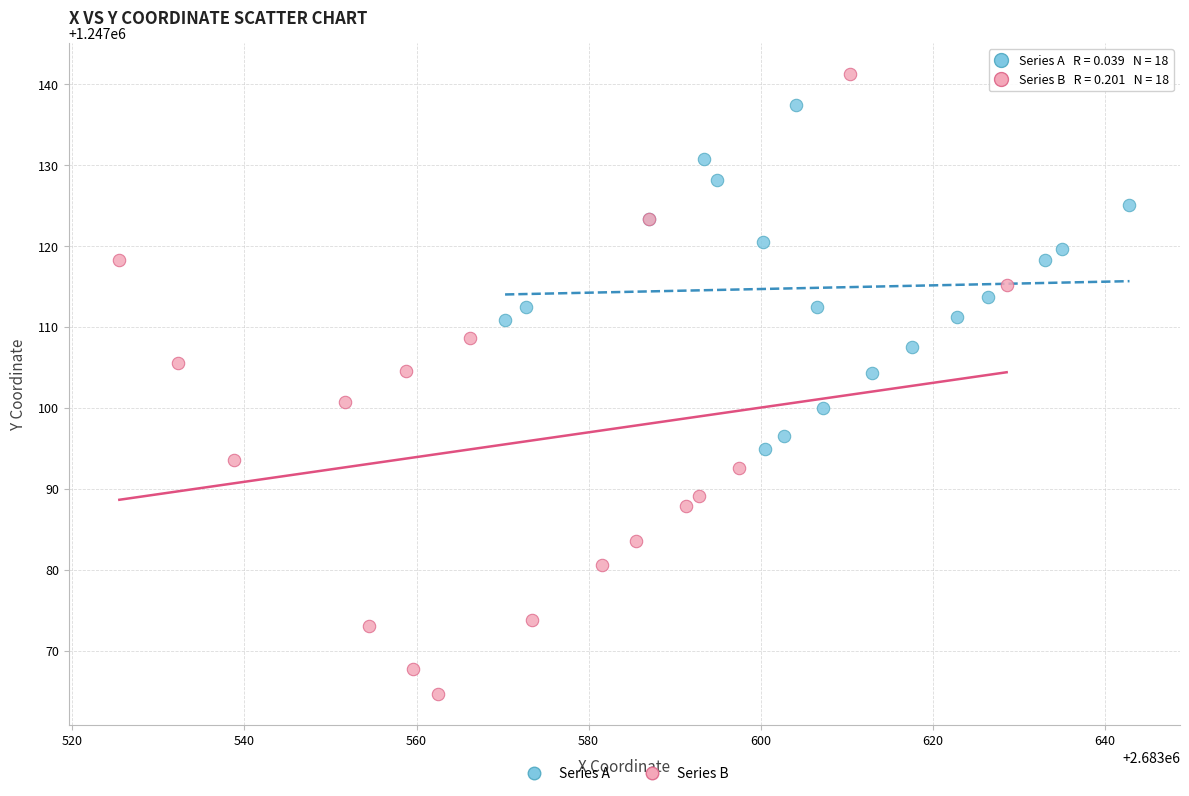

Which series has the widest spread of Y values?

Series B